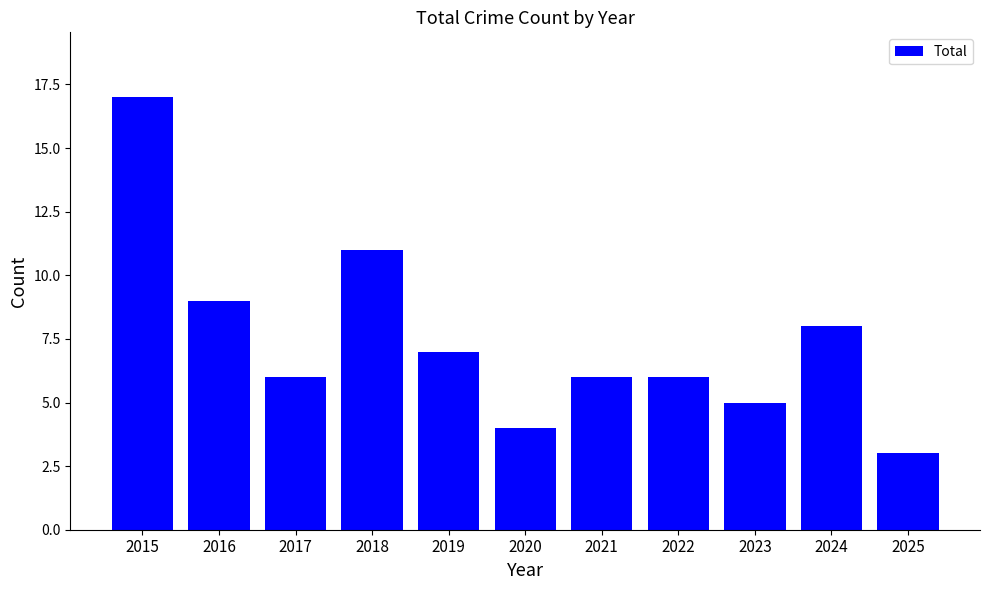

Between 2020 and 2018, which is larger?

2018